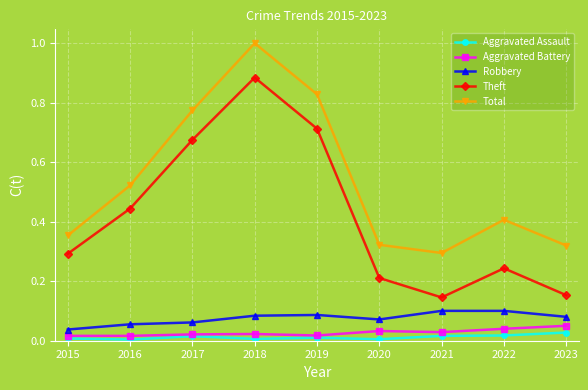

Which category has the highest value in the Aggravated Battery series?

2023